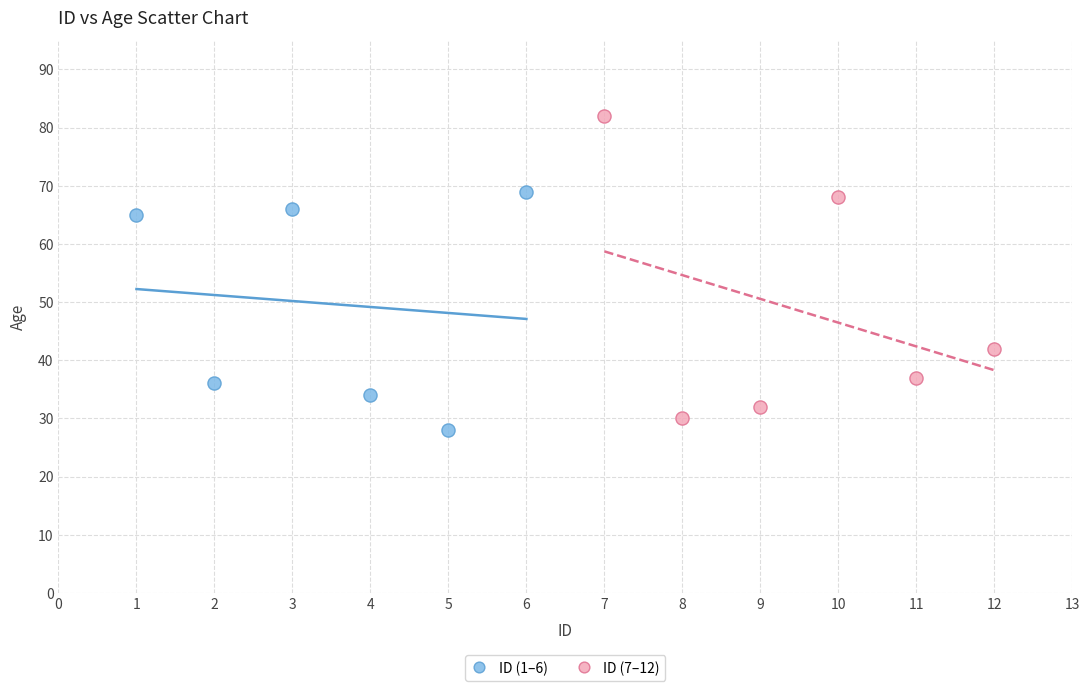

Which series has the largest Y range (max minus min)?

ID (7–12)